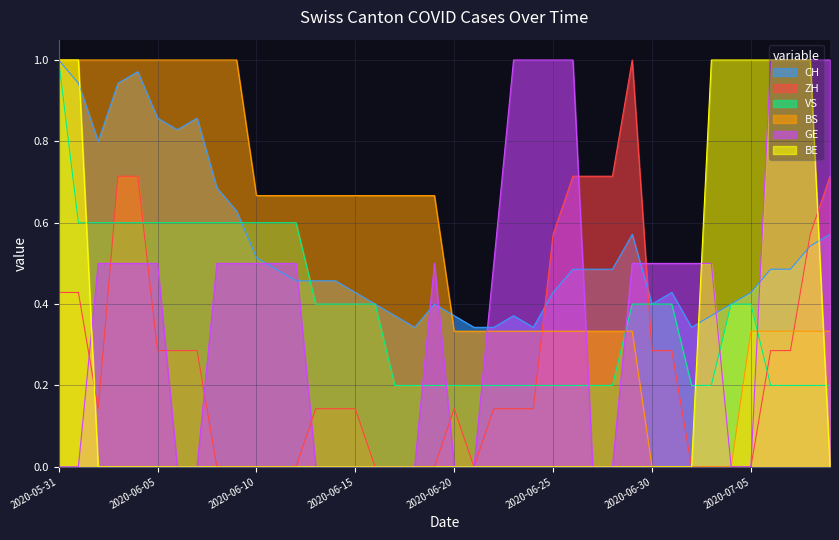

What is the total value across all series at 2020-07-08?

3.6